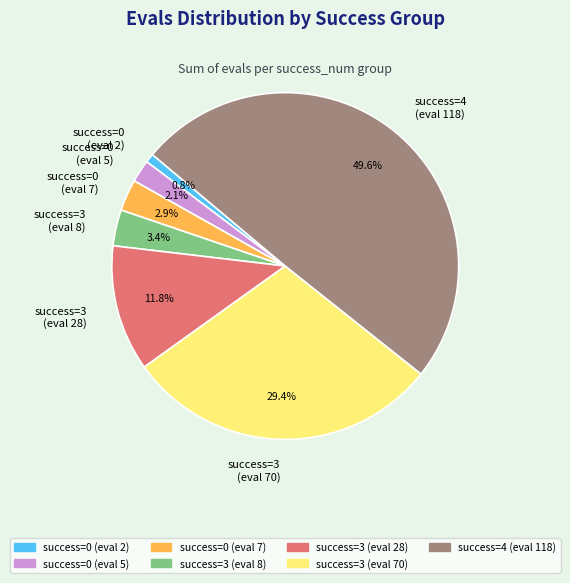

Does success=0 (eval 2) account for over 50% of the chart?

No